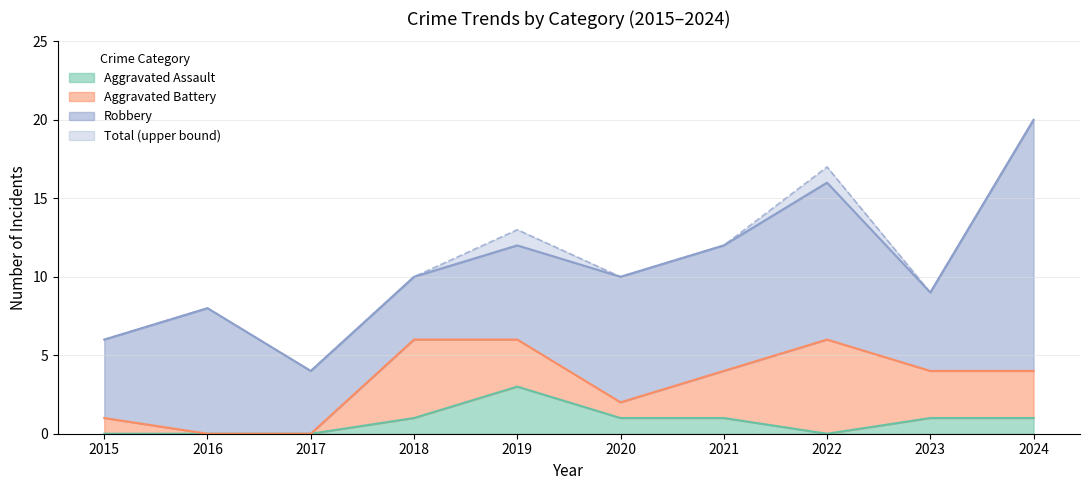

What is the difference between the second highest and second lowest values in the Aggravated Assault series?

1